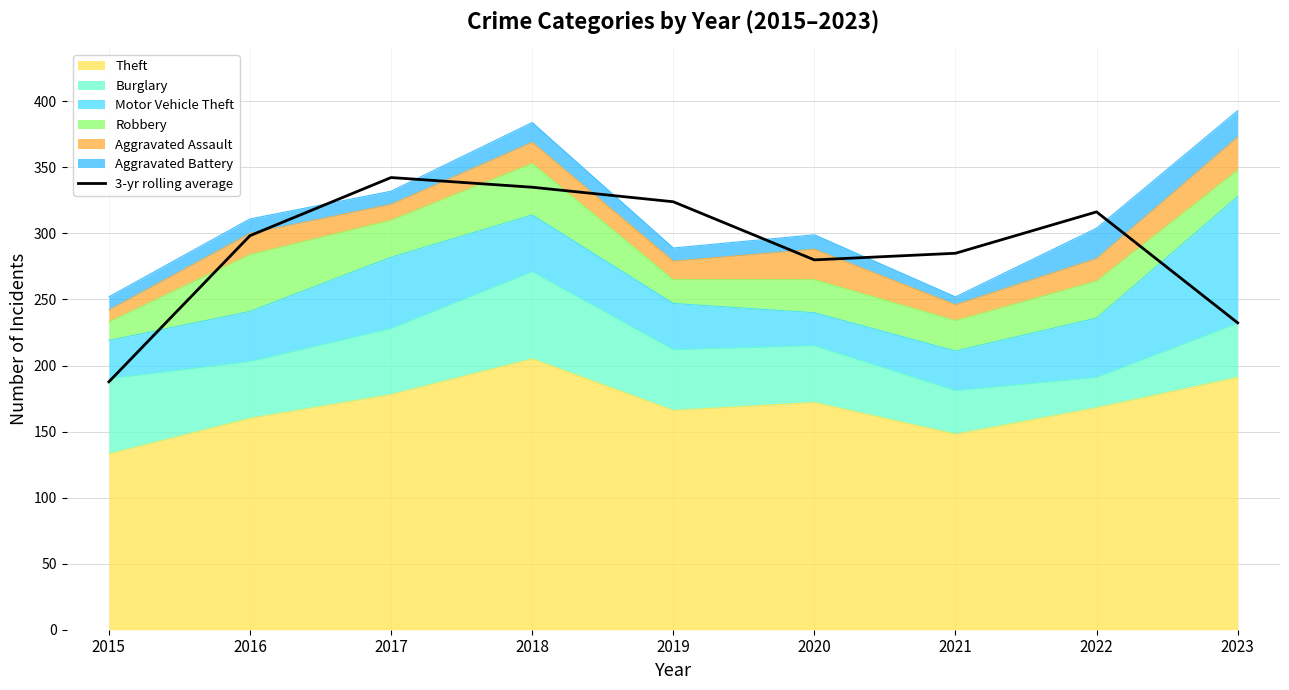

What is the ratio of the value at 2023 to the value at 2016?

0.8